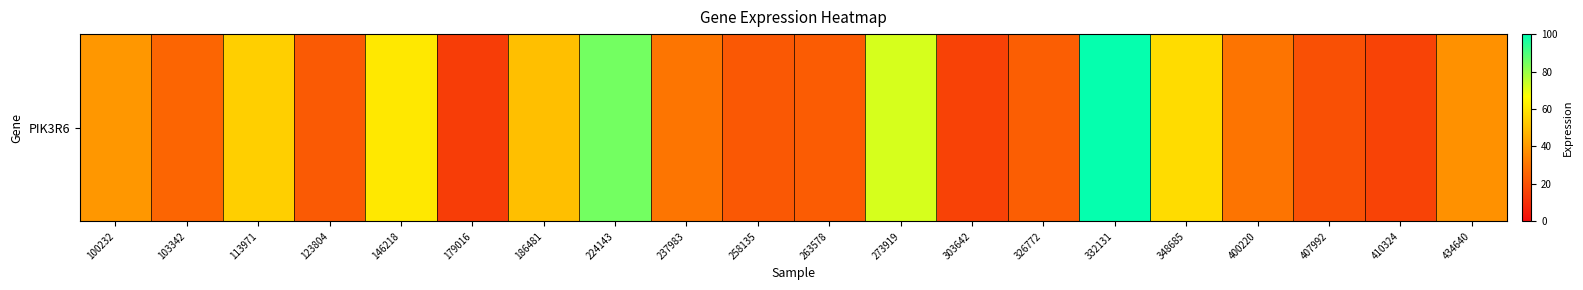

List the labels in order of value, largest first.

332131, 224143, 273919, 146218, 348685, 113971, 186481, 100232, 434640, 237983, 400220, 103342, 326772, 263578, 123804, 258135, 407992, 410324, 303642, 179016